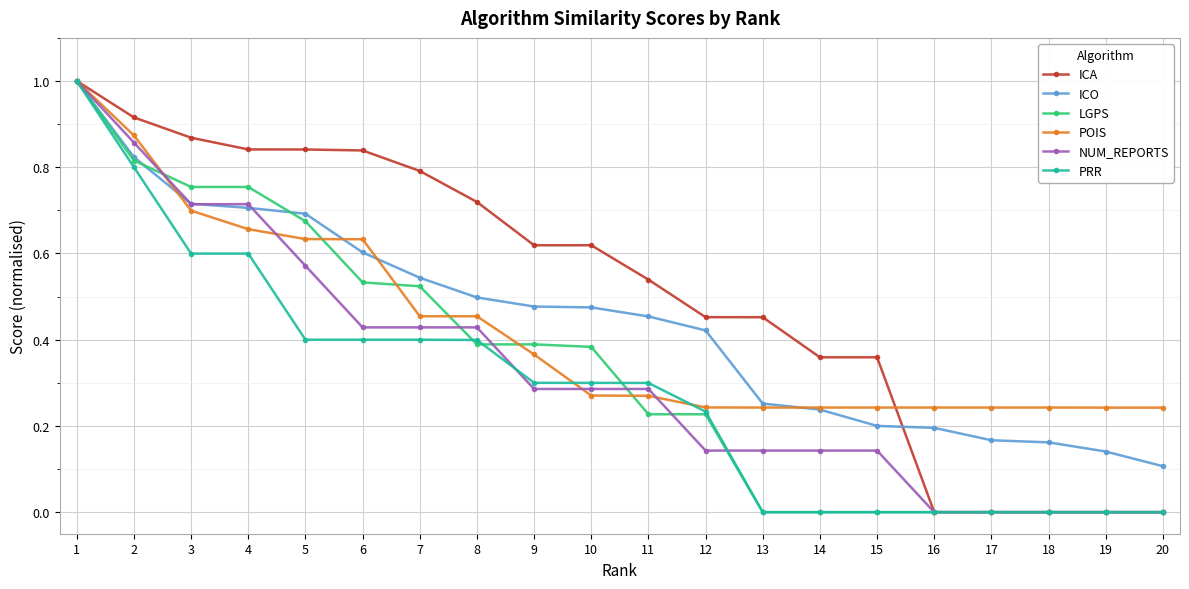

Is the value of PRR at 18 greater than the value of ICA at 1?

No